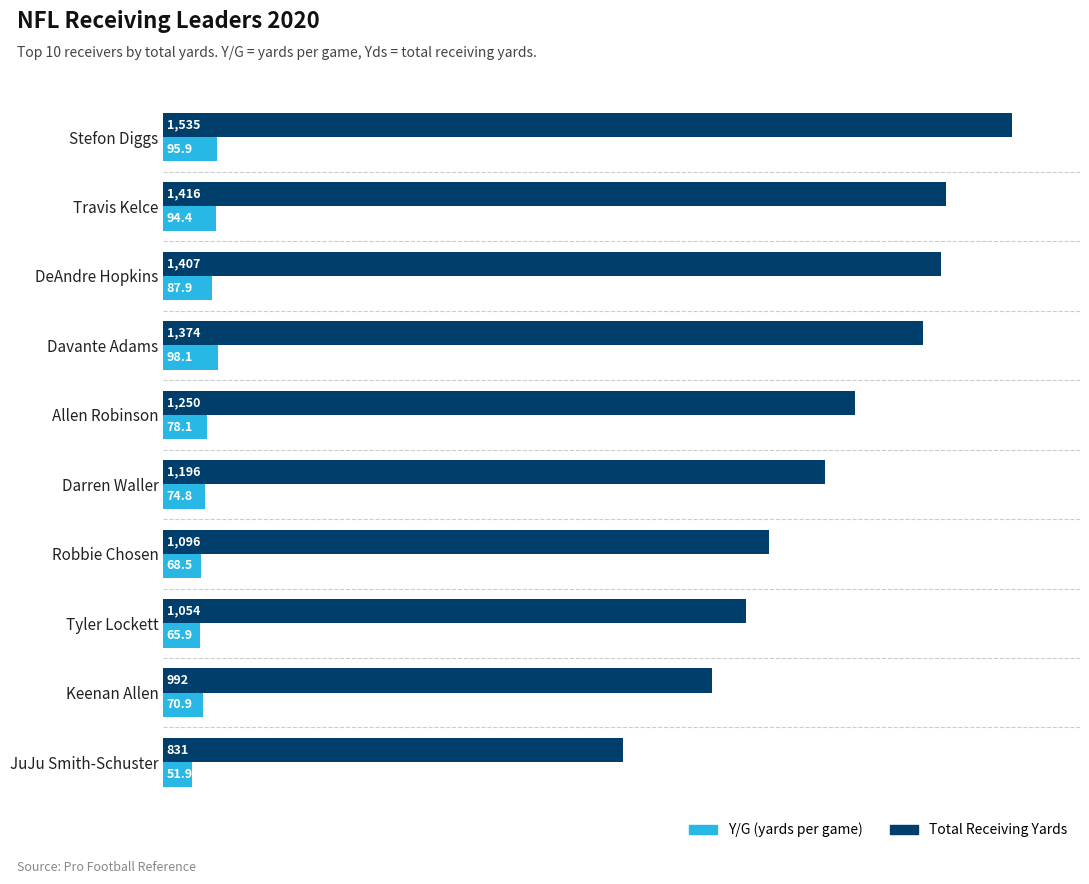

At which category is the sum across all series the highest?

Stefon Diggs